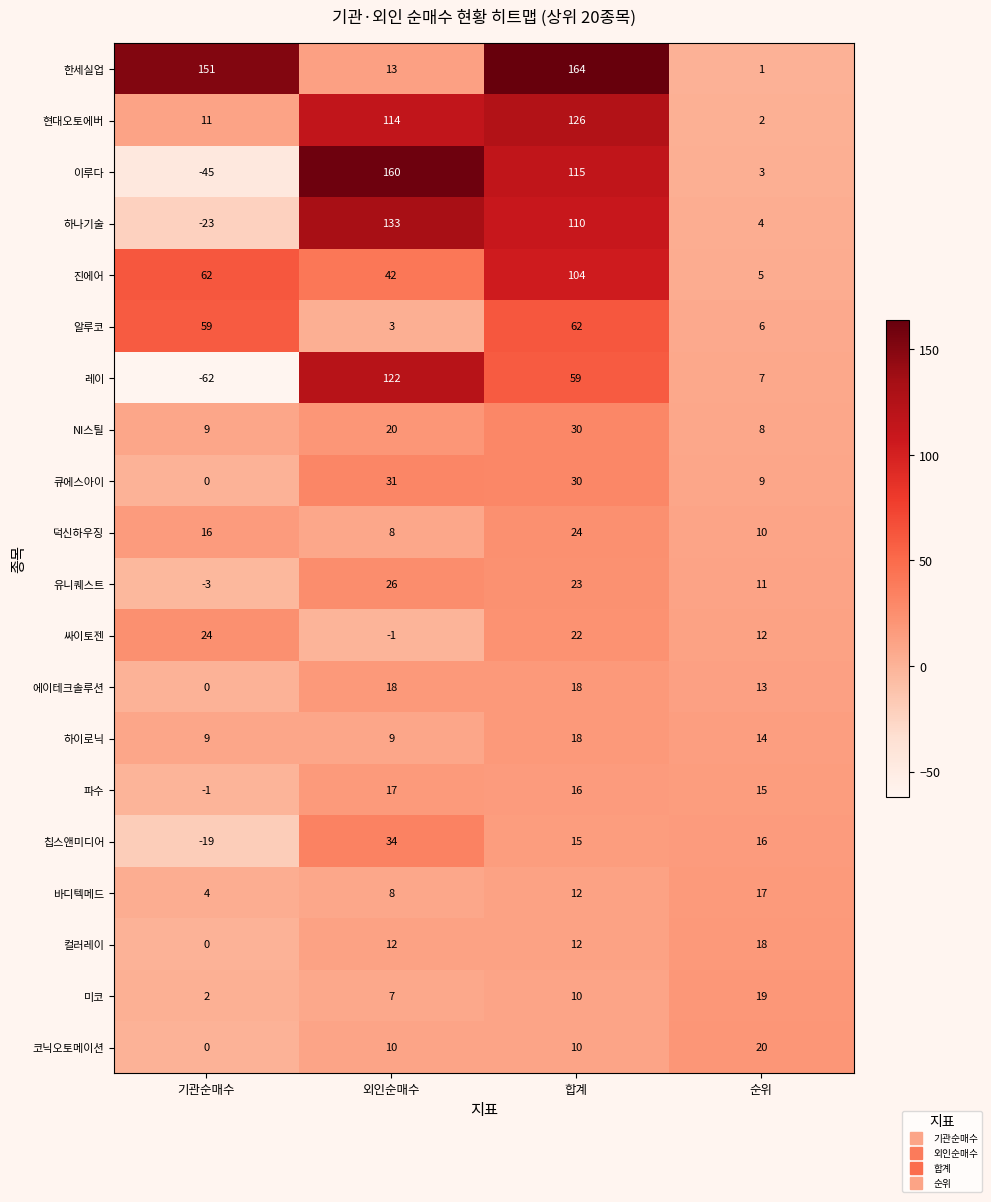

Which label corresponds to the smallest value in the chart?

기관순매수